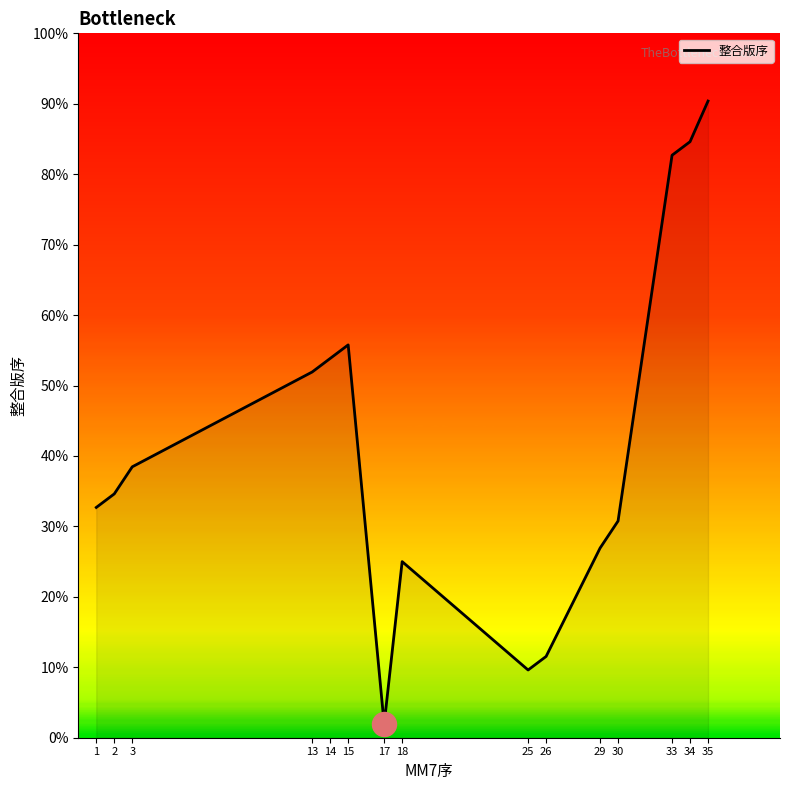

Approximately how many times larger is the value at 33 compared to 18?

3.3